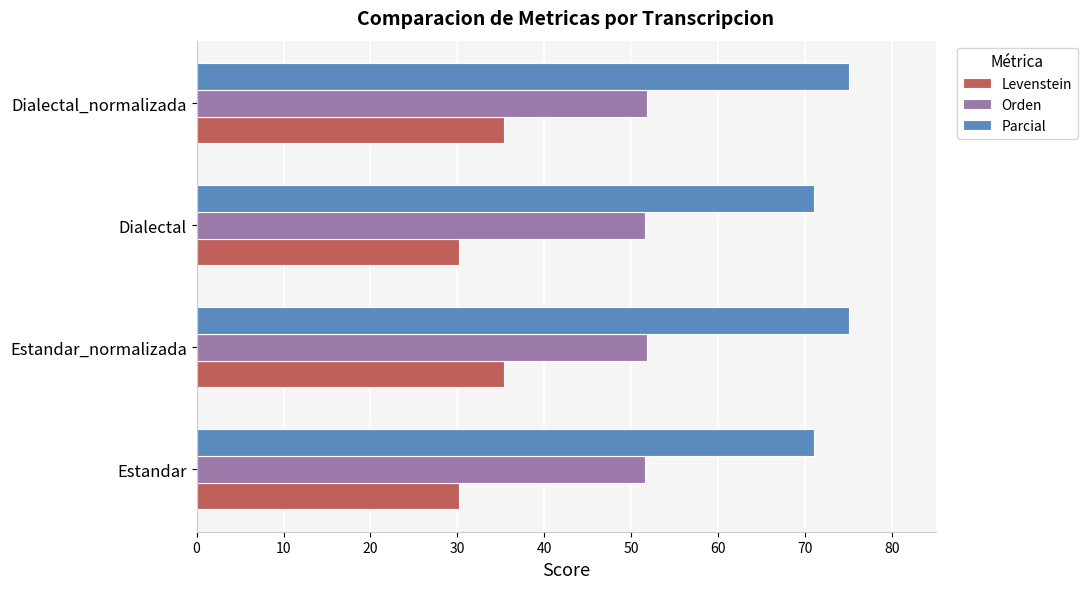

What are all the series names shown in the legend?

Levenstein, Orden, Parcial